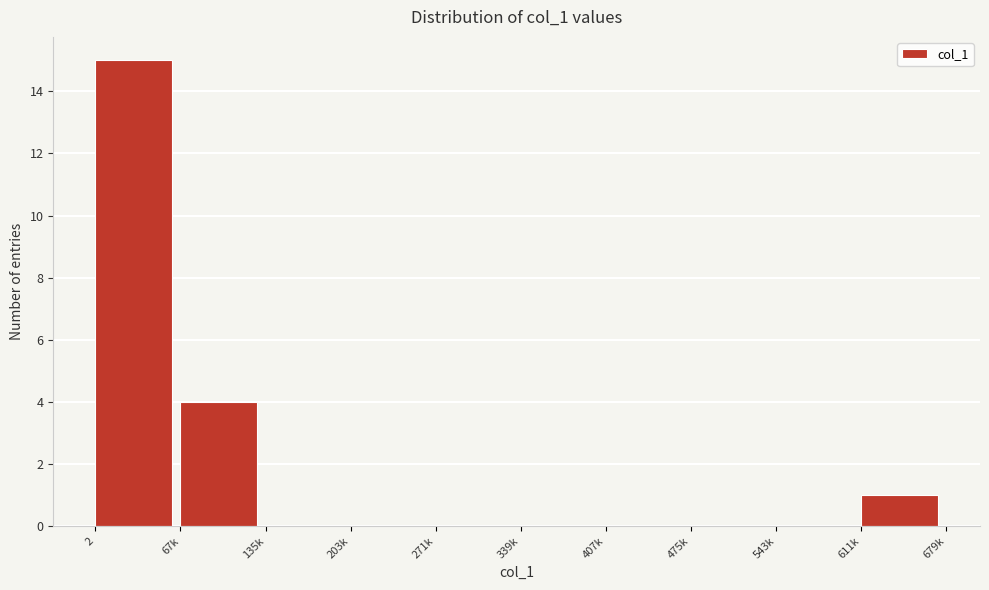

Reading left to right, what are all the values shown in this chart?

2=15	67k=4	135k=0	203k=0	271k=0	339k=0	407k=0	475k=0	543k=0	611k=1